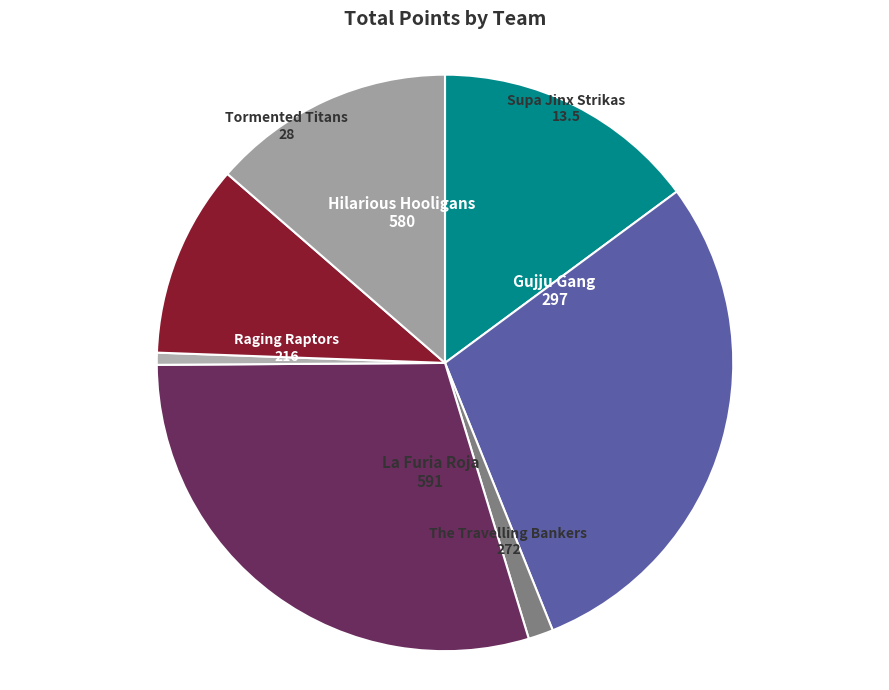

Which category has the smallest portion of the pie?

Supa Jinx Strikas